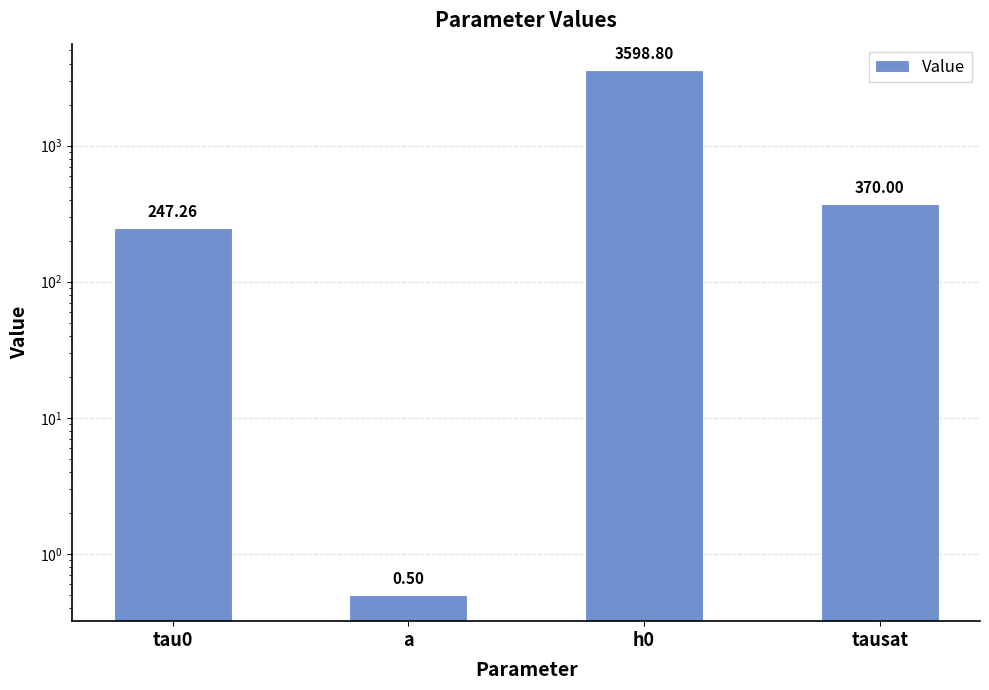

What is the change in value from a to tausat?

+369.5